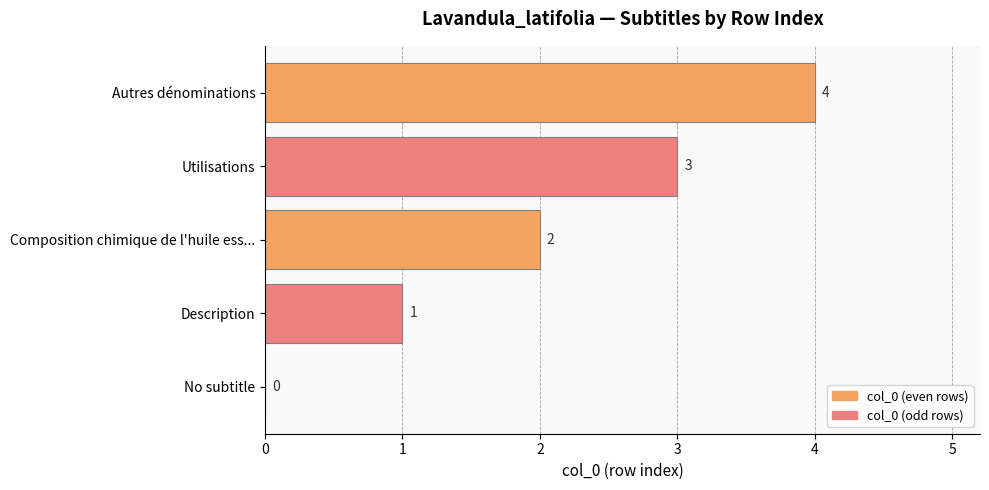

What is the sum of the values at Description and Composition chimique de l'huile ess...?

3